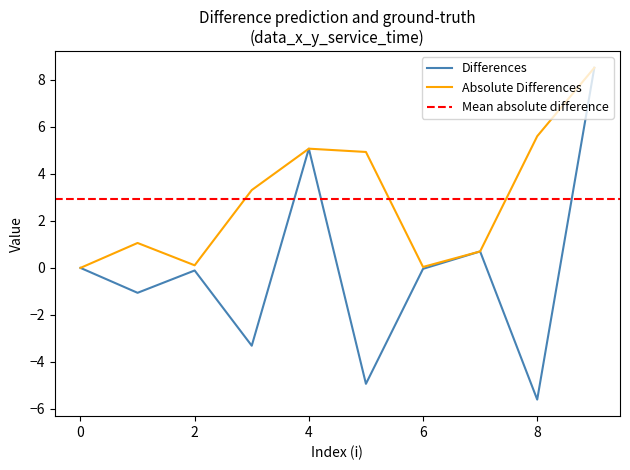

Is the value of y at 7 greater than the value of x at 1?

Yes